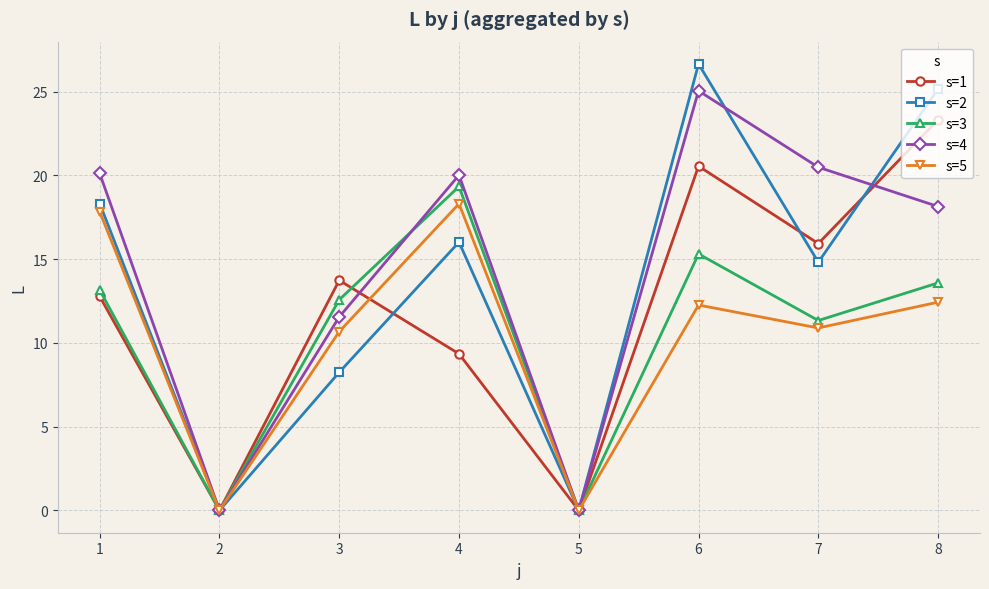

What is the maximum value for s=1?

23.3